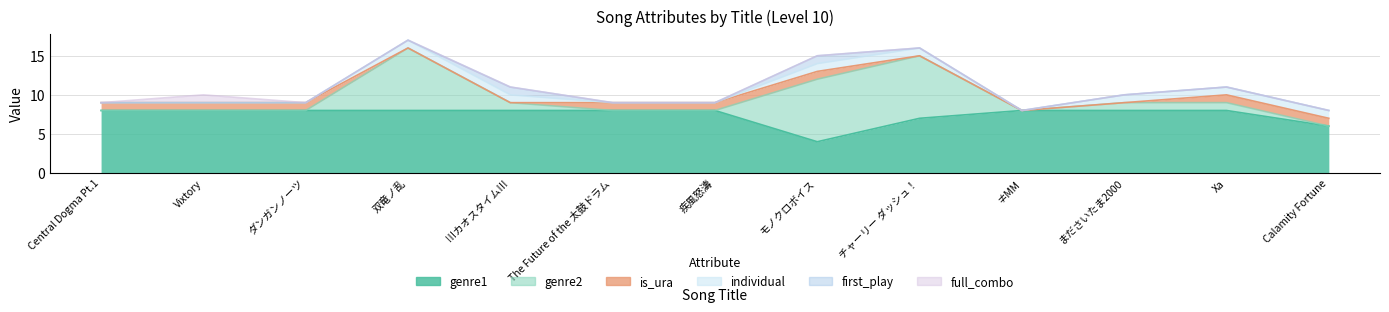

How many interior local peaks does the full_combo series have?

1